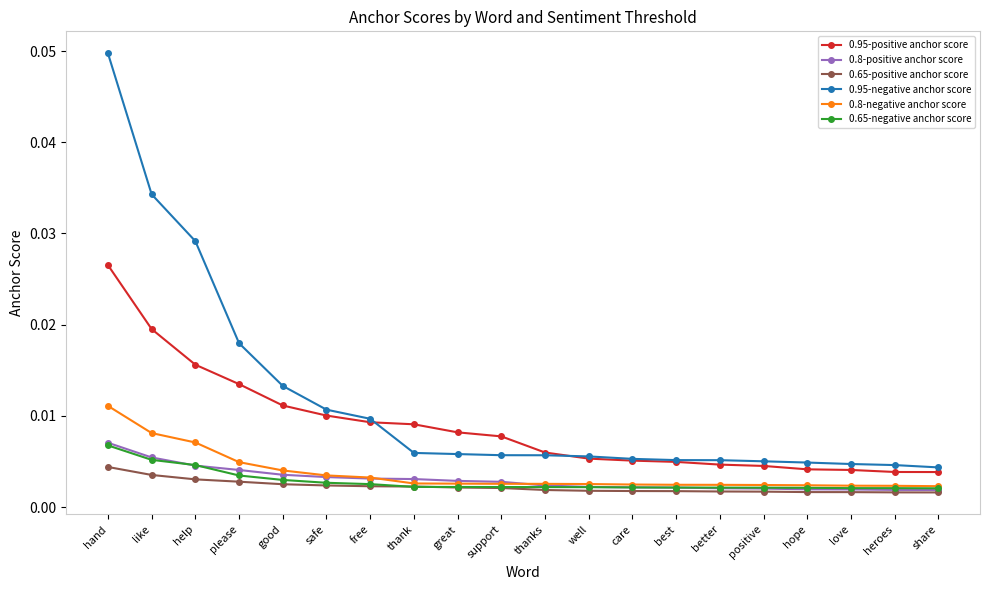

Which series has the largest range (max minus min)?

0.95-negative anchor score